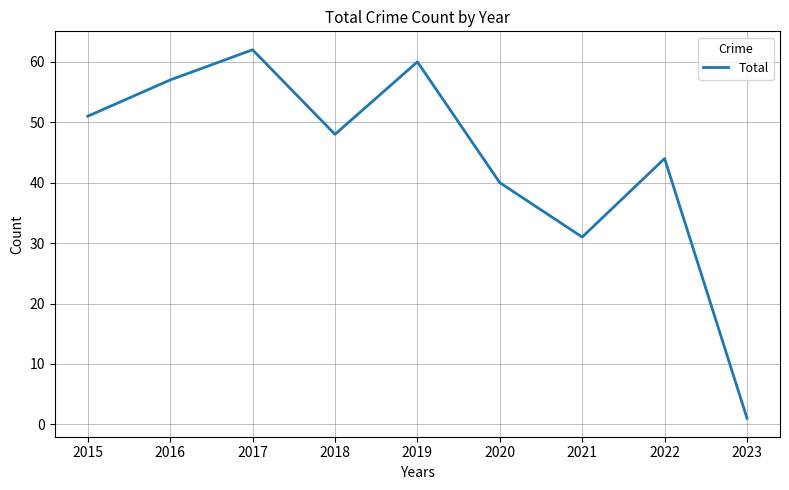

What is the difference between the values at 2019 and 2015?

9